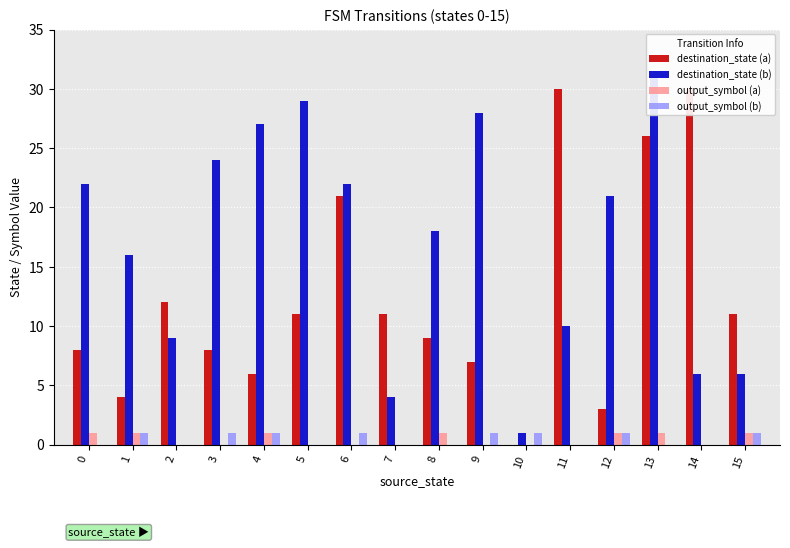

Reading left to right, extract all data points from this chart.

destination_state (a): 0=8	1=4	2=12	3=8	4=6	5=11	6=21	7=11	8=9	9=7	10=0	11=30	12=3	13=26	14=30	15=11
destination_state (b): 0=22	1=16	2=9	3=24	4=27	5=29	6=22	7=4	8=18	9=28	10=1	11=10	12=21	13=31	14=6	15=6
output_symbol (a): 0=1	1=1	2=0	3=0	4=1	5=0	6=0	7=0	8=1	9=0	10=0	11=0	12=1	13=1	14=0	15=1
output_symbol (b): 0=0	1=1	2=0	3=1	4=1	5=0	6=1	7=0	8=0	9=1	10=1	11=0	12=1	13=0	14=0	15=1